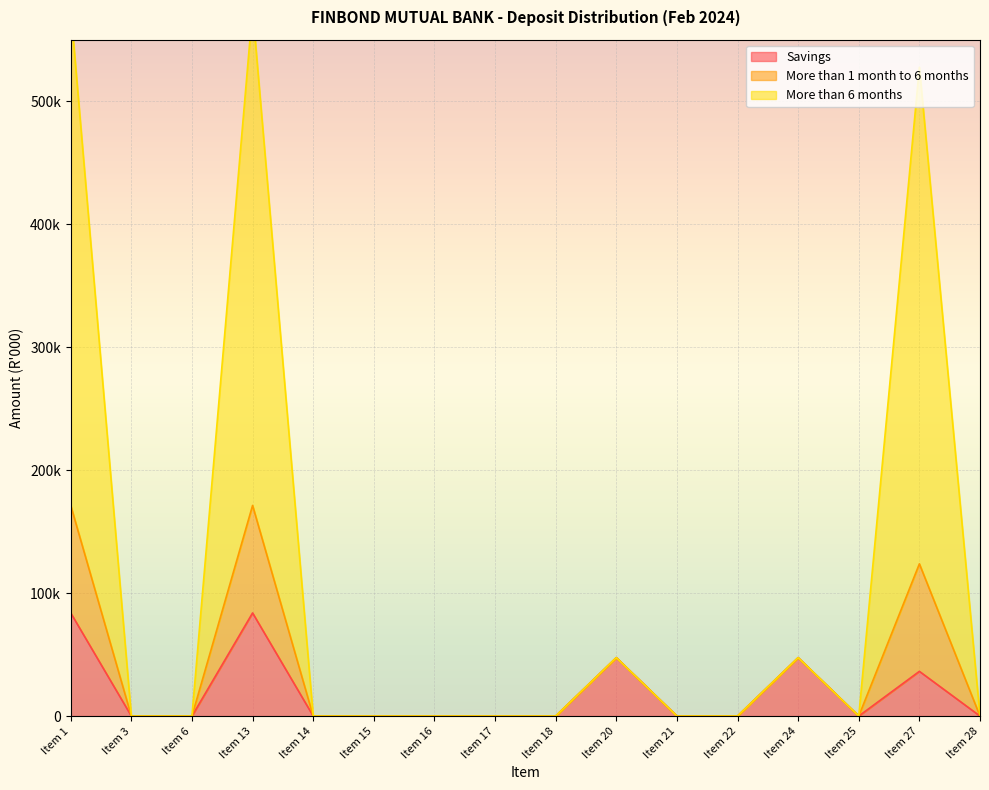

True or false: More than 1 month to 6 months and Savings intersect in this chart.

False